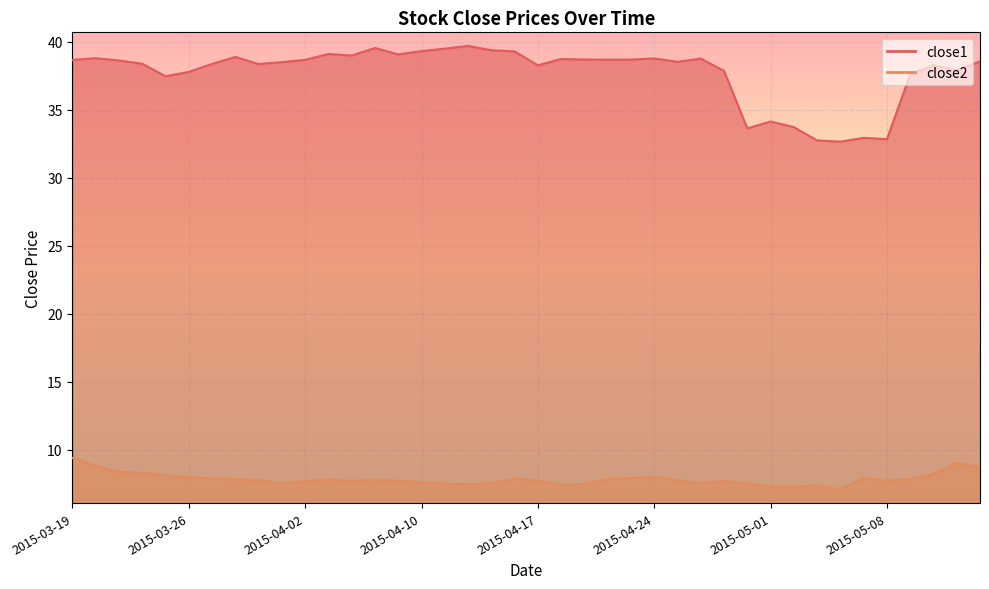

What is the difference between the close2 values at 2015-03-25 and 2015-04-09?

0.4